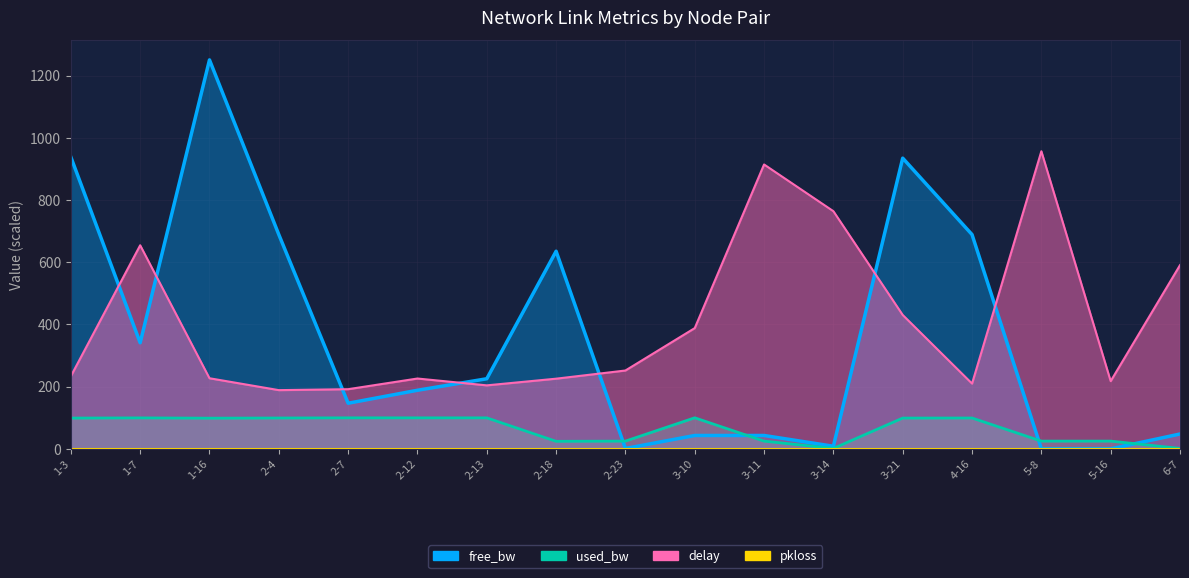

Rank the series at 5-8 from highest to lowest value.

delay line, free_bw line, used_bw line, pkloss line